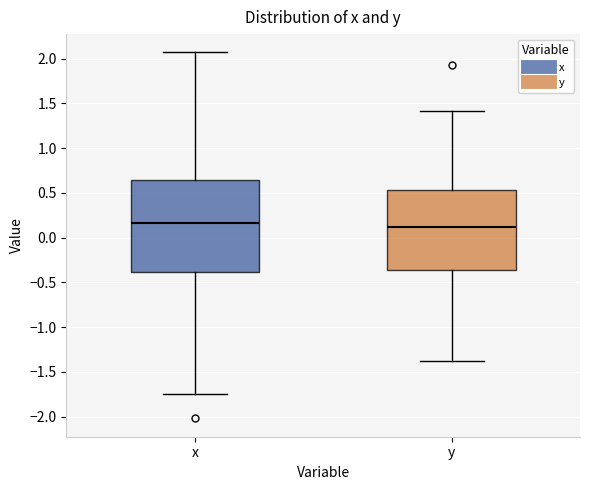

Reading left to right, transcribe this box plot: for each box, give where its median line is, the range the box spans, and where its two whiskers end, as read against the y-axis. The values are not printed on the chart, so give them approximately, as read against the axis.

x: median 0.15, box -0.40 to 0.65, whiskers -1.75 to 2.05
y: median 0.10, box -0.35 to 0.55, whiskers -1.40 to 1.40